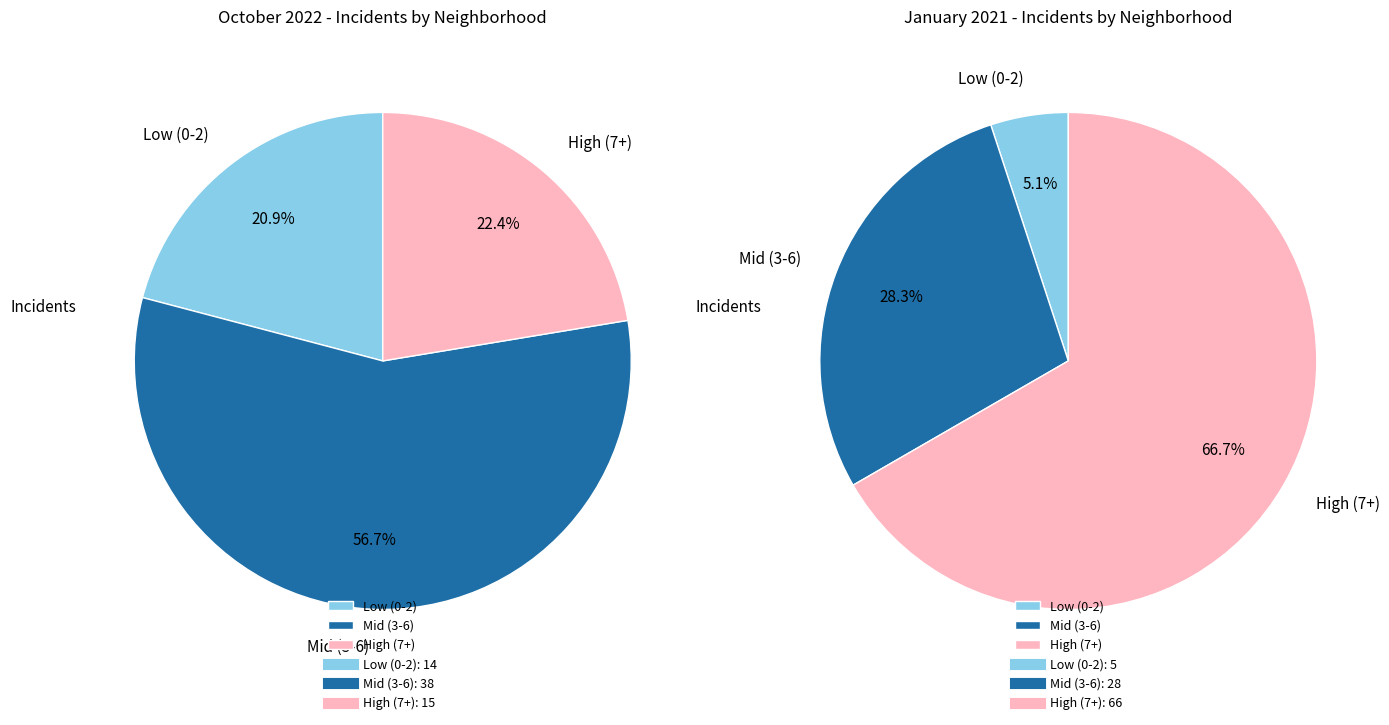

Rank the series by their maximum value, from lowest to highest.

October 2022, January 2021